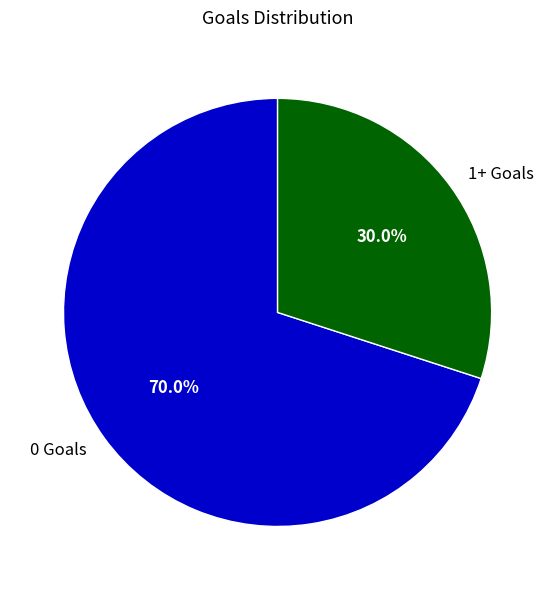

What percentage do 1+ Goals and 0 Goals together represent?

100.0%